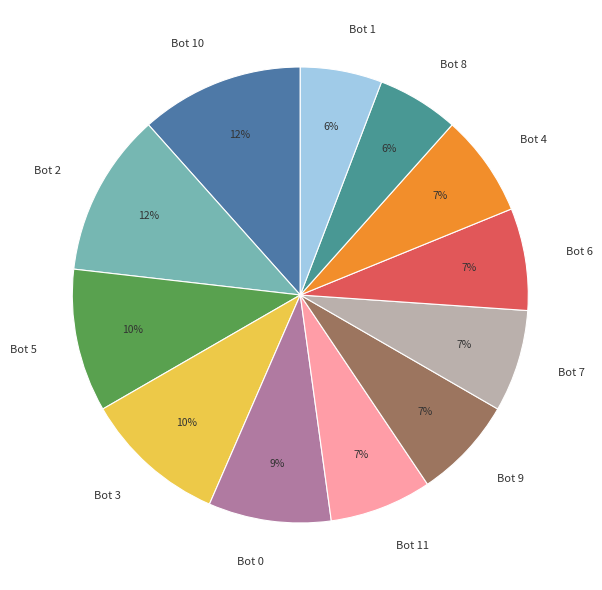

Between Bot 10 and Bot 11, which is larger?

Bot 10